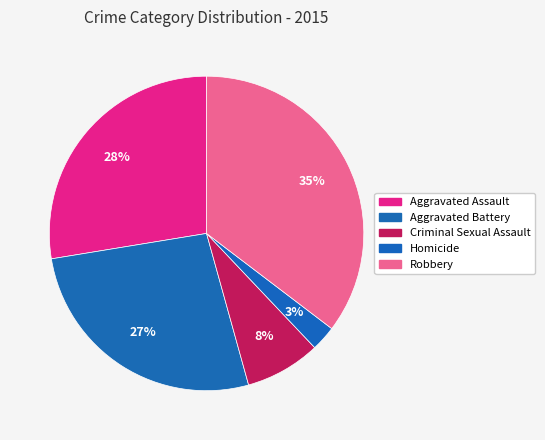

What percentage is the Aggravated Battery slice, to the nearest percent?

27%